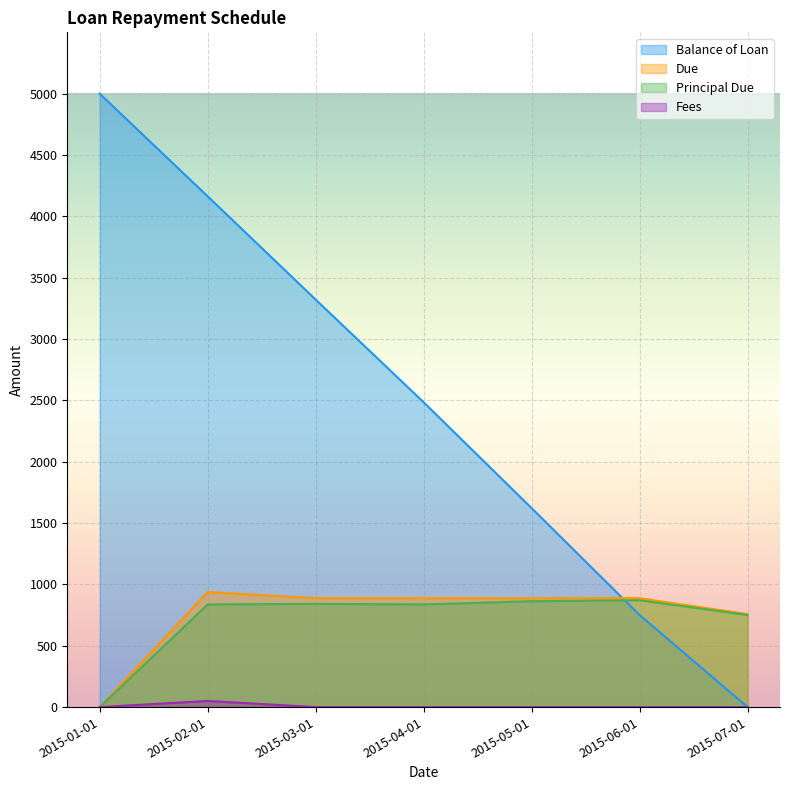

True or false: Balance of Loan has more than 1 interior local peaks.

False